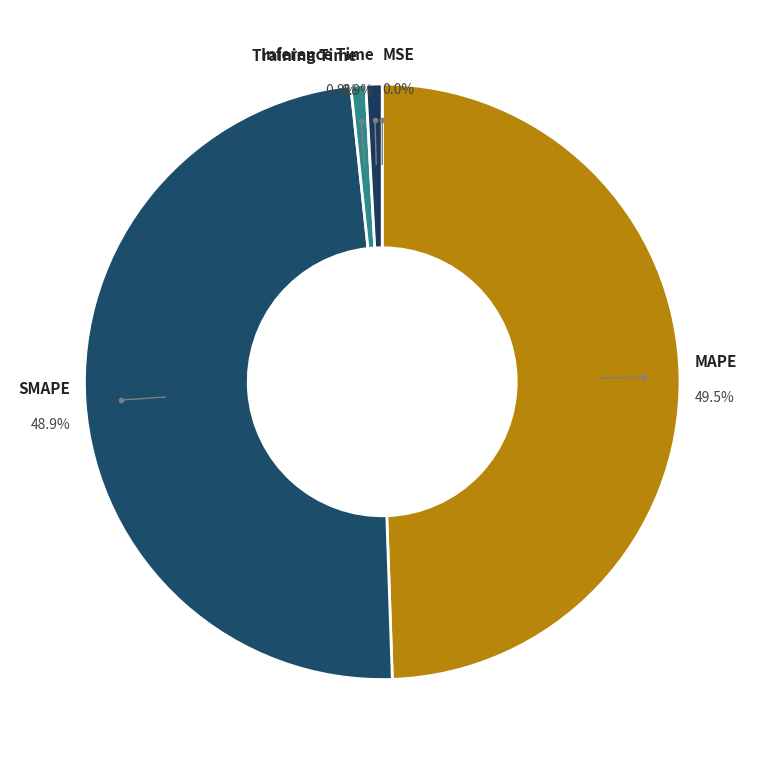

To the nearest percent, what is the difference between the largest and smallest slice percentages?

49%